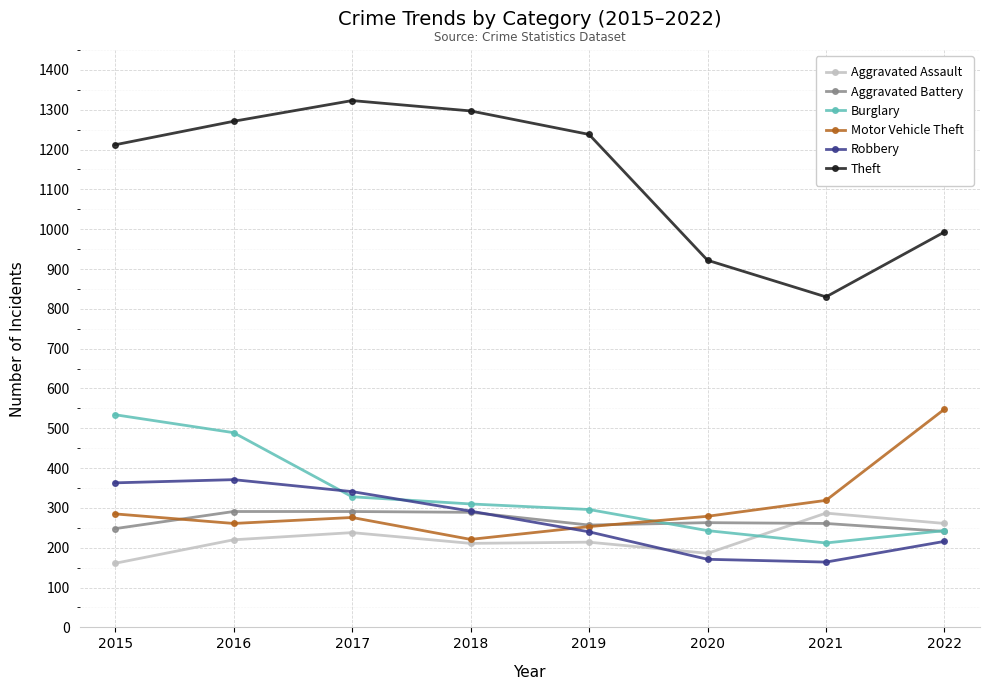

What is the total value across all series at 2022?

2502